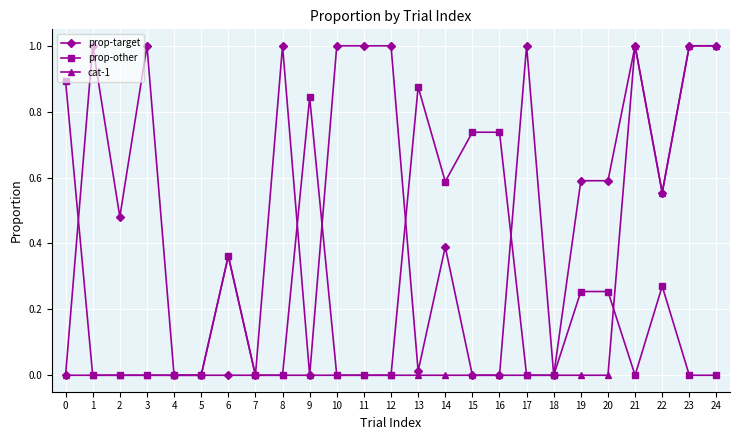

What is the value of the prop-target point at the 12th from the left?

1.0